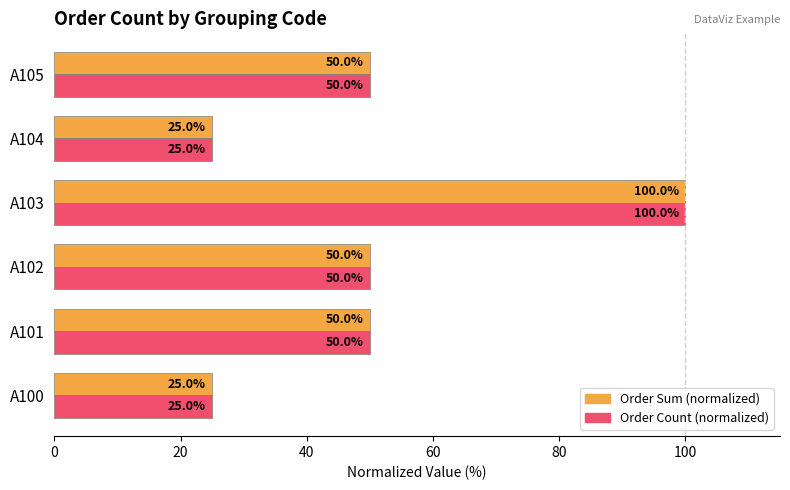

What is the average value of the Order Sum (normalized) series?

50.0